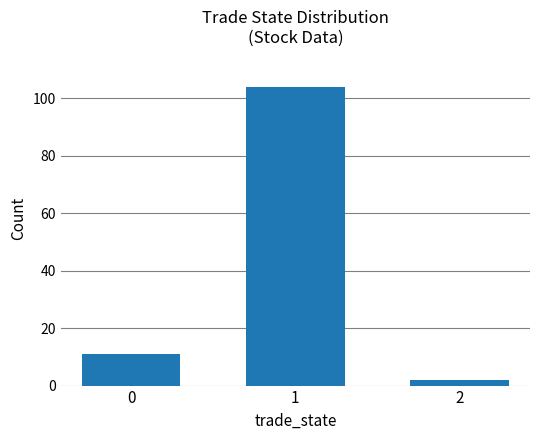

Is it true that the value at 0 is 11?

True